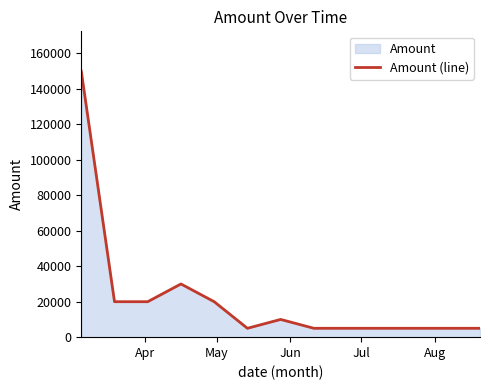

What is the smallest value displayed?

5000